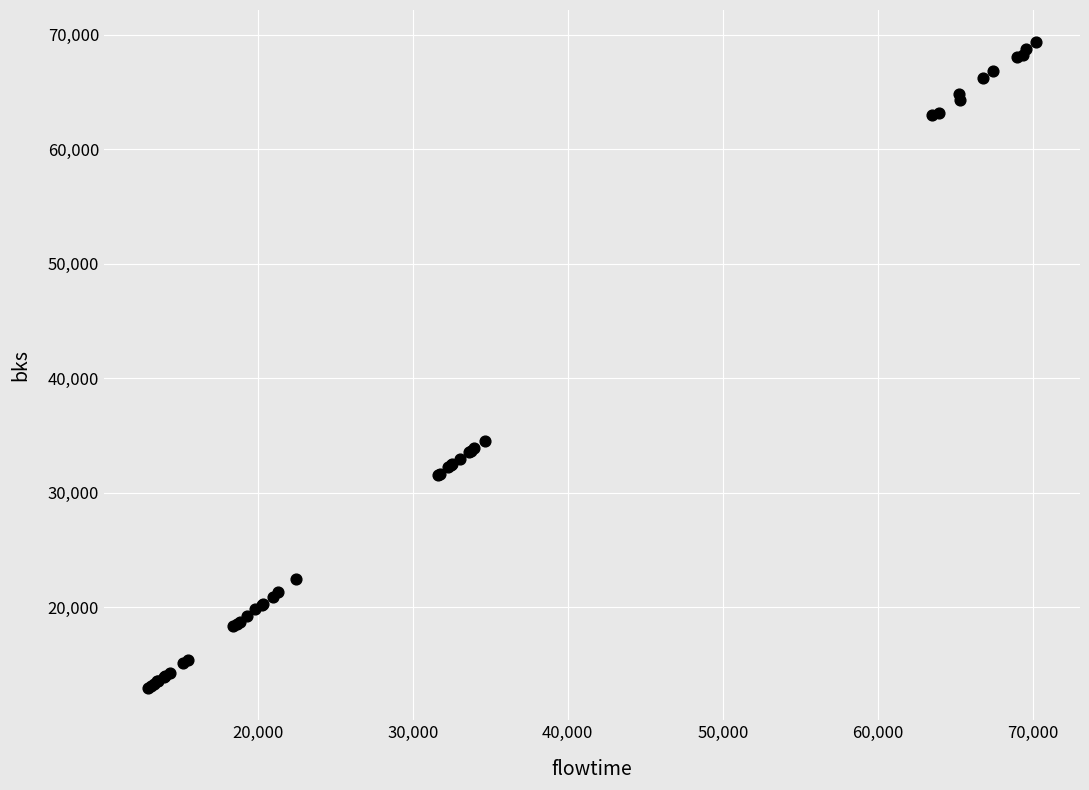

What Y value in the scatter plot is closest to 41147?

34557